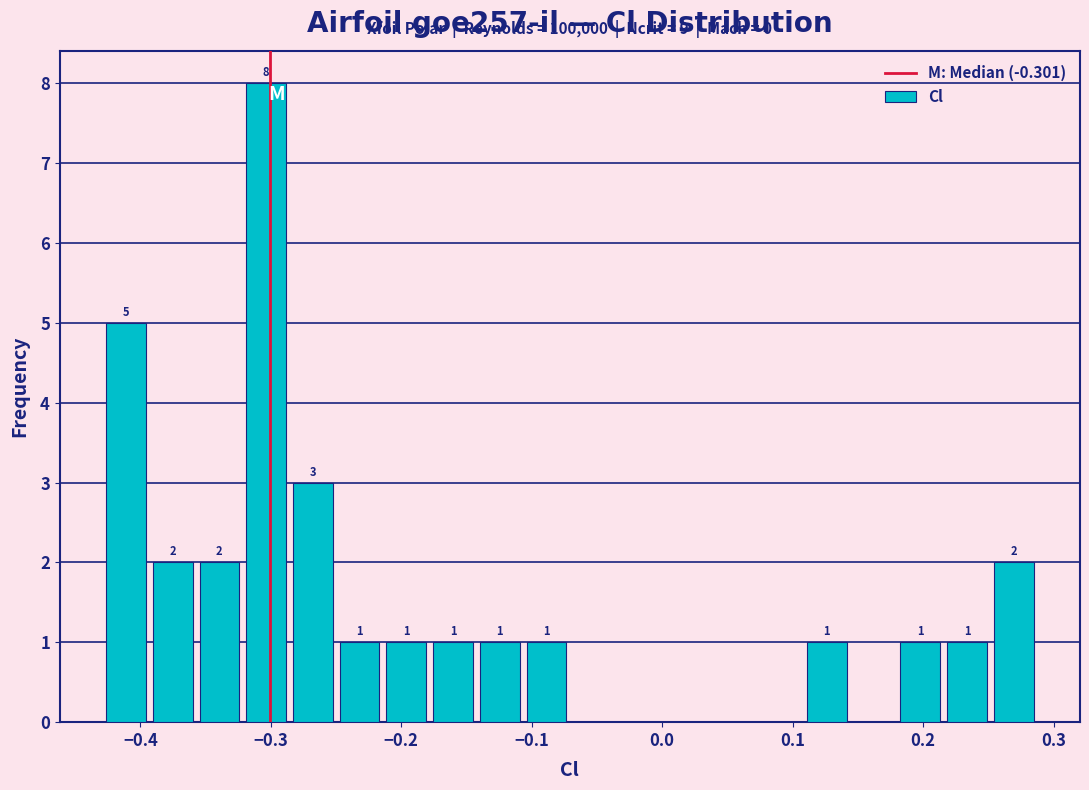

Read against the x-axis, roughly where is the centre of the tallest bar?

-0.30